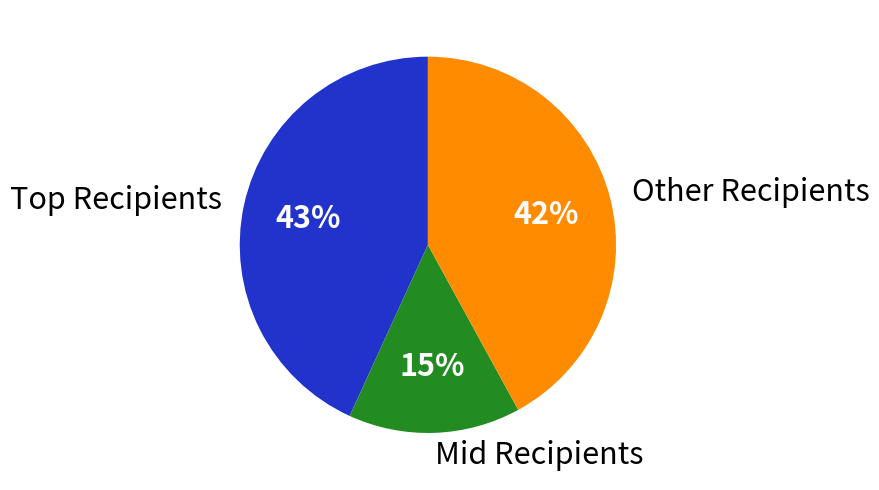

Count the number of slices in the pie.

3